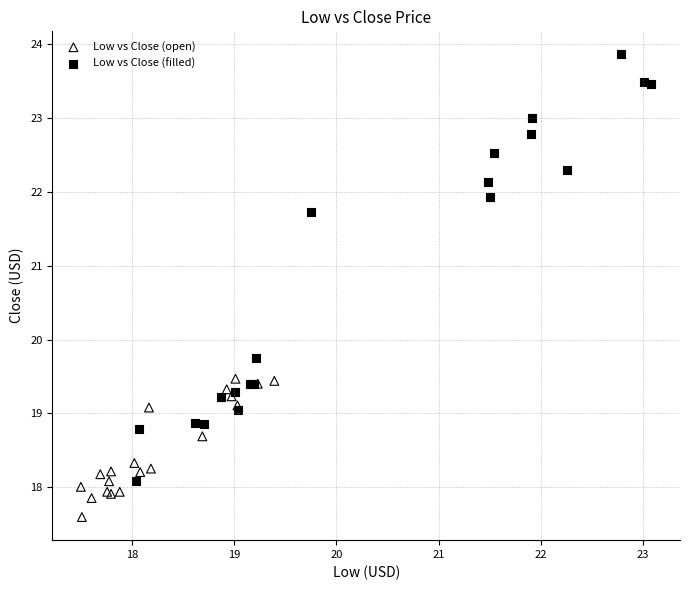

What are all the series names shown in the legend?

Low vs Close (open), Low vs Close (filled)